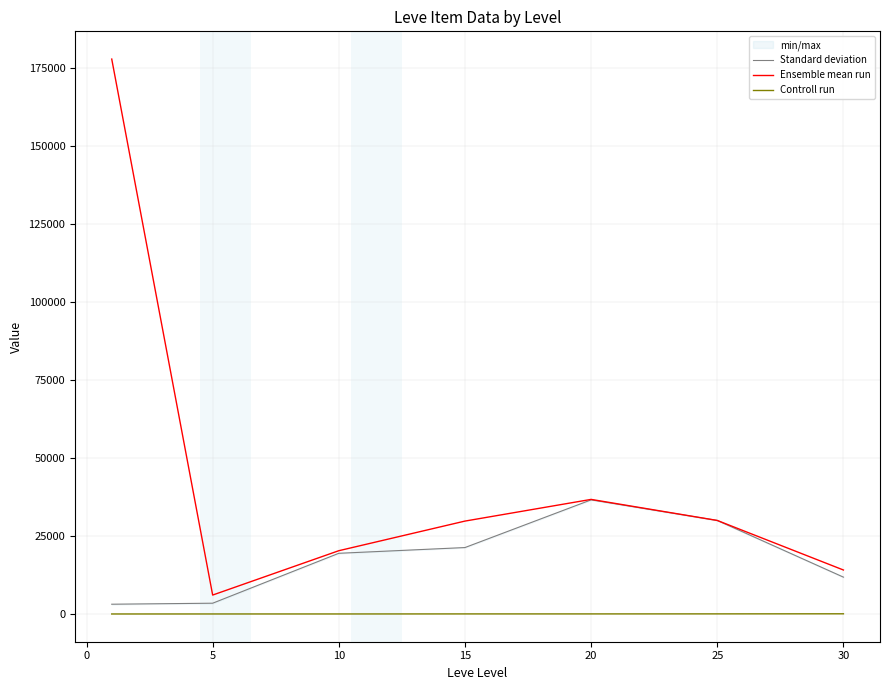

The Controll run series shows 6.2 at 0. True or false?

True